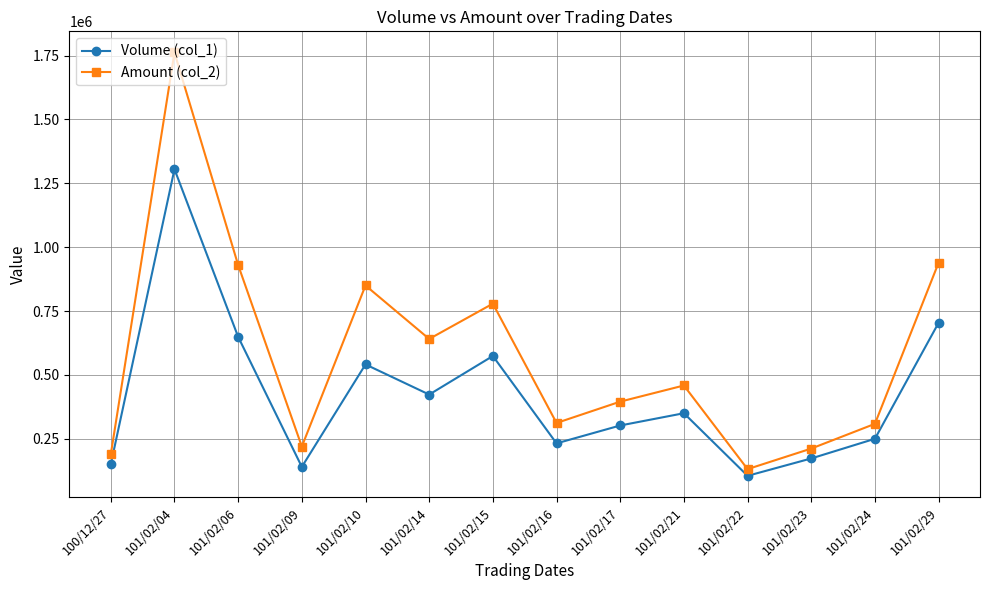

List the series in order of their overall mean, highest first.

Amount (col_2), Volume (col_1)